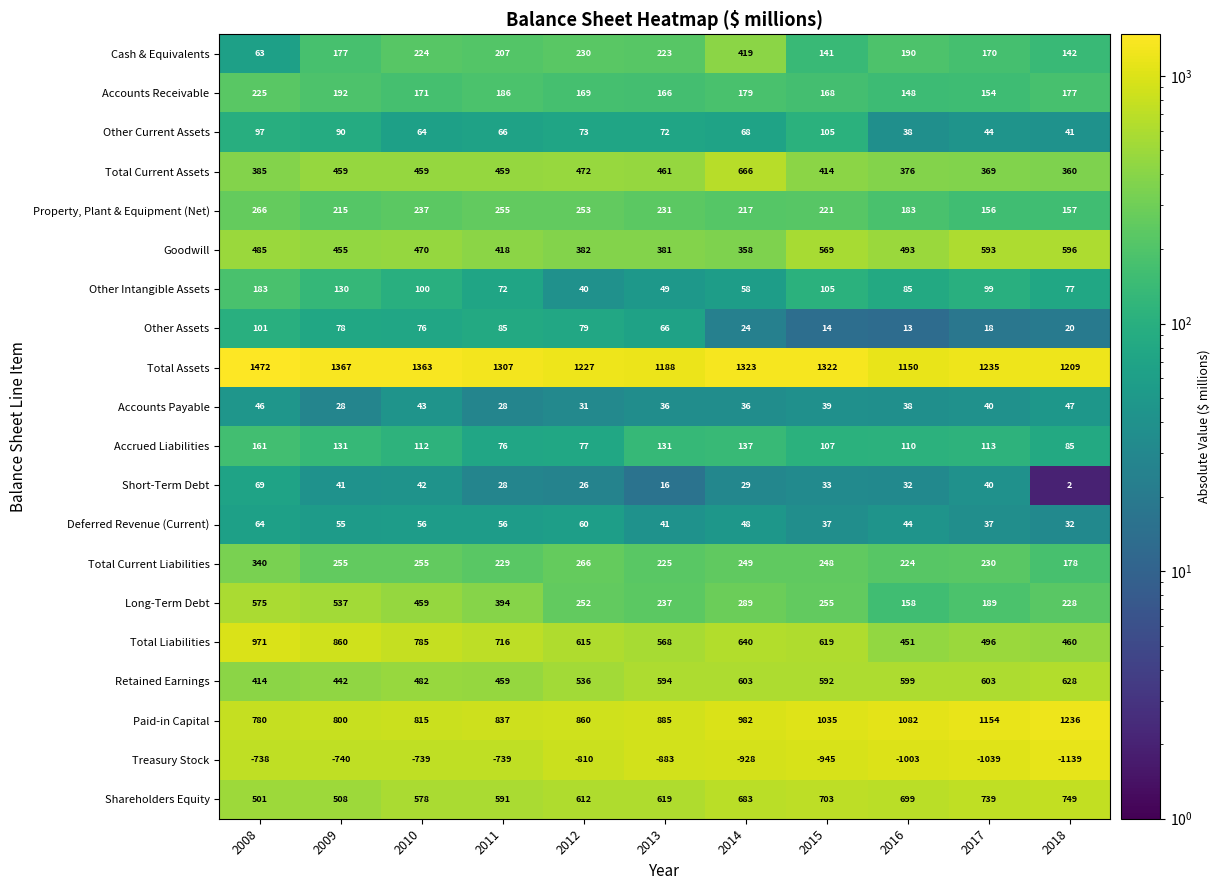

How many data points does each series have?

11